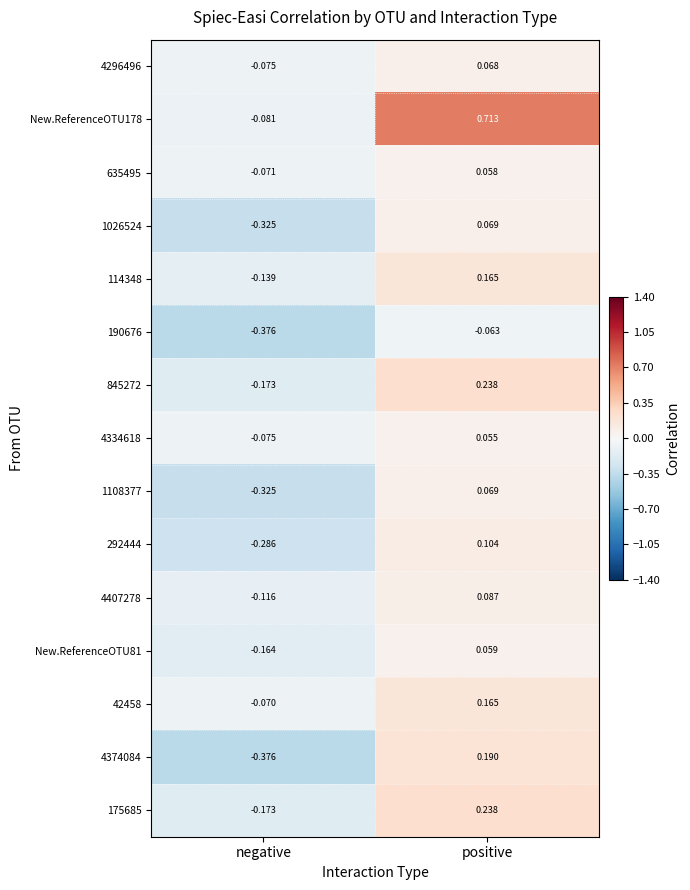

Which series has the widest spread of values?

New.ReferenceOTU178